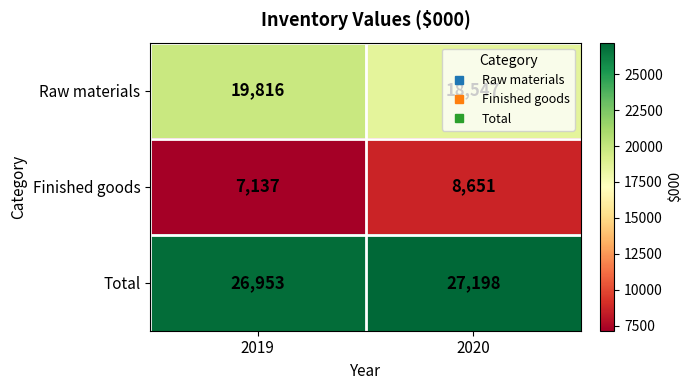

At which label does Raw materials reach its minimum?

2020